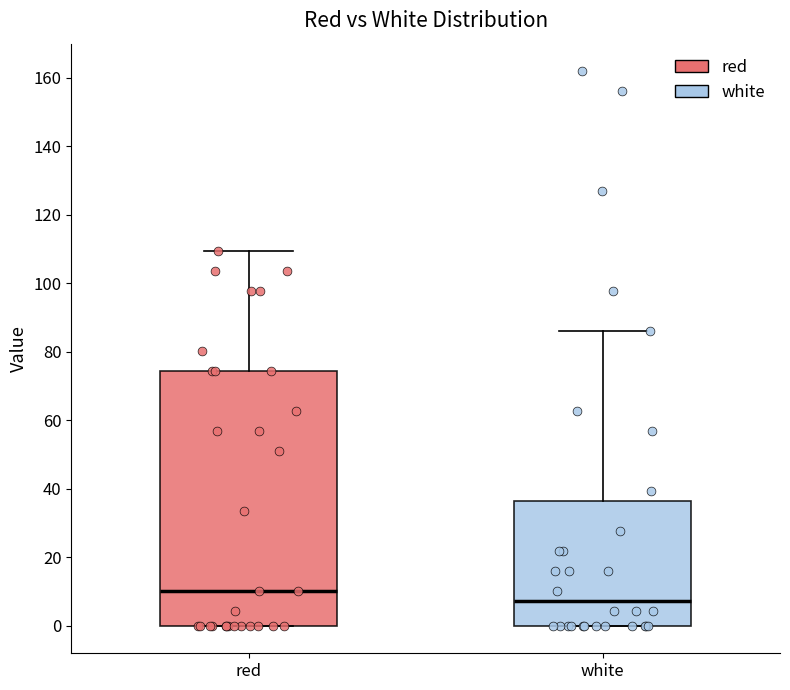

Reading left to right, transcribe this box plot: for each box, give where its median line is, the range the box spans, and where its two whiskers end, as read against the y-axis. The values are not printed on the chart, so give them approximately, as read against the axis.

red: median 10, box 0 to 74, whiskers 0 to 110
white: median 8, box 0 to 36, whiskers 0 to 86